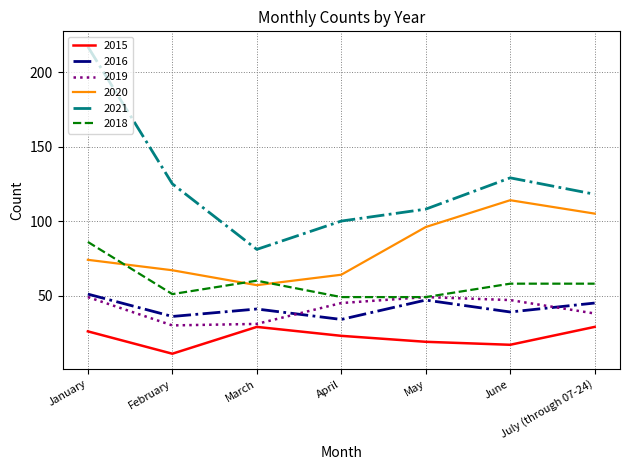

At how many categories does at least one series exceed 120?

3